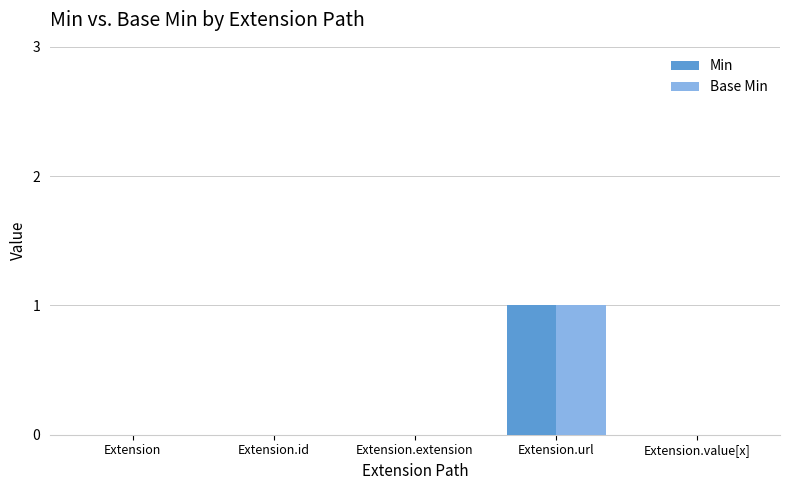

How many distinct data groups are displayed?

2